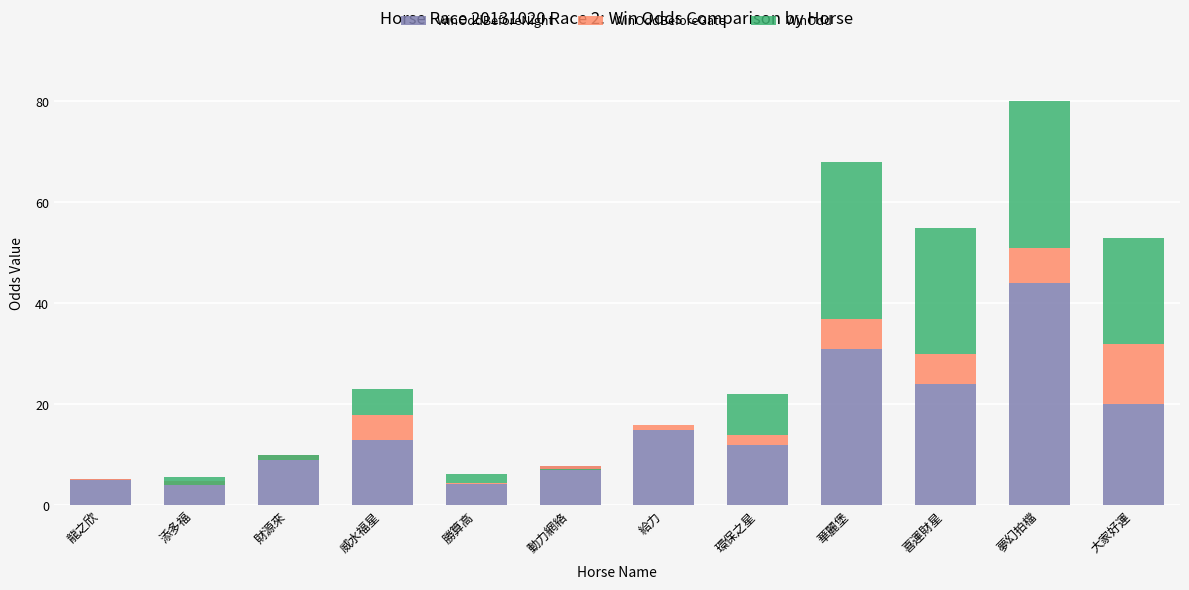

Reading left to right, what are all the values shown in this chart?

WinOddBeforeNight: 龍之欣=5.3	添多福=4.8	財源來=10.0	威水福星=13.0	勝算高=4.3	動力網絡=7.9	給力=15.0	環保之星=12.0	華麗堡=31.0	喜運財星=24.0	夢幻拍檔=44.0	大家好運=20.0
WinOddBeforeGate: 龍之欣=-0.3	添多福=-0.7	財源來=-1.0	威水福星=5.0	勝算高=0.1	動力網絡=-0.9	給力=1.0	環保之星=2.0	華麗堡=6.0	喜運財星=6.0	夢幻拍檔=7.0	大家好運=12.0
WinOdd: 龍之欣=0.0	添多福=1.6	財源來=0.9	威水福星=5.0	勝算高=1.9	動力網絡=0.2	給力=0.0	環保之星=8.0	華麗堡=31.0	喜運財星=25.0	夢幻拍檔=29.0	大家好運=21.0